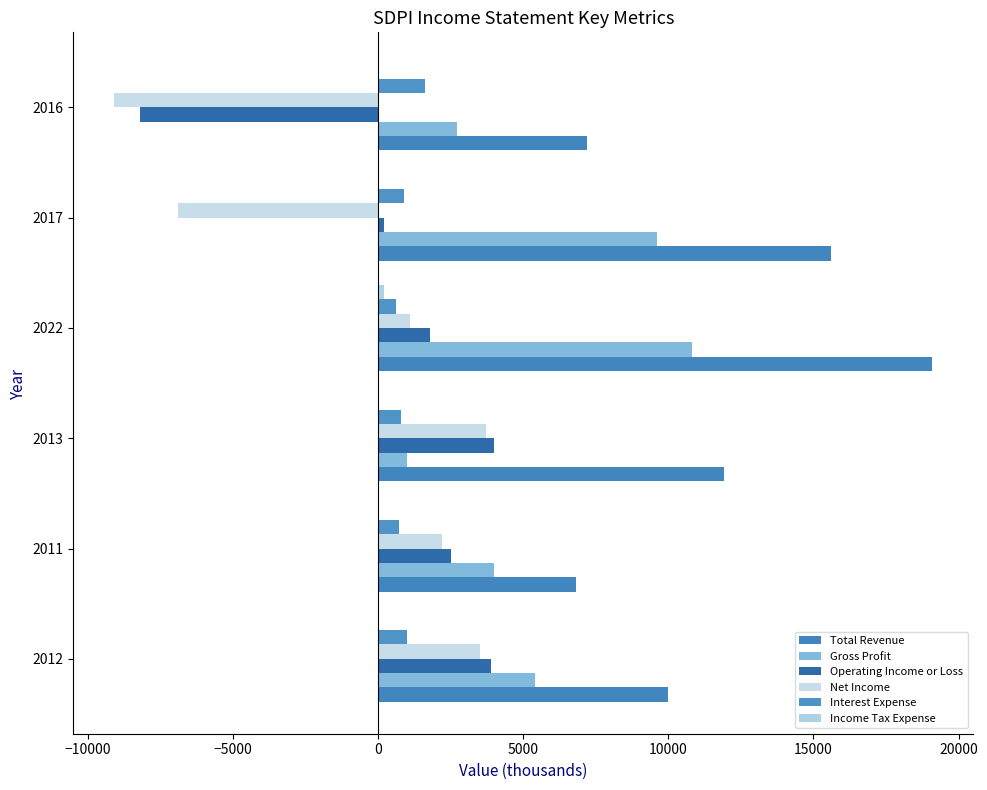

Count the number of categories in the chart.

6